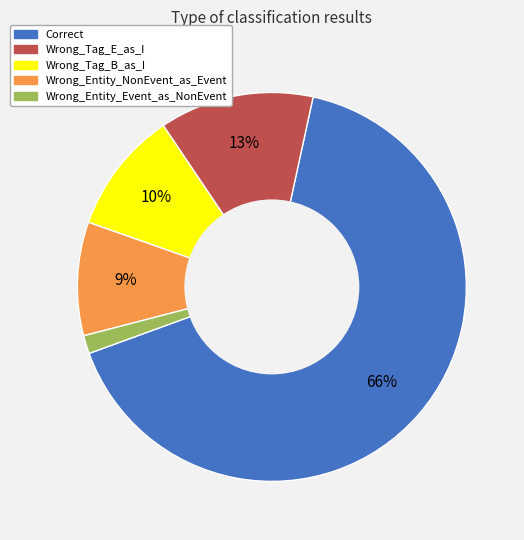

Is it true that Correct is 75% of the pie?

False